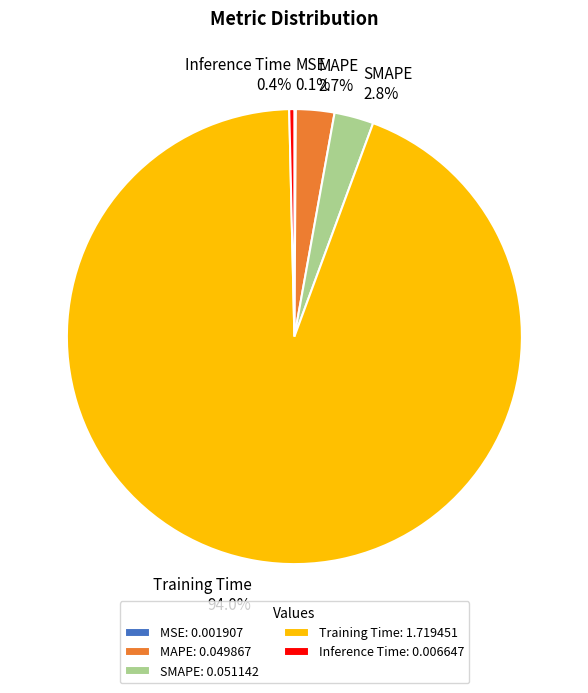

Which category accounts for the majority?

Training Time